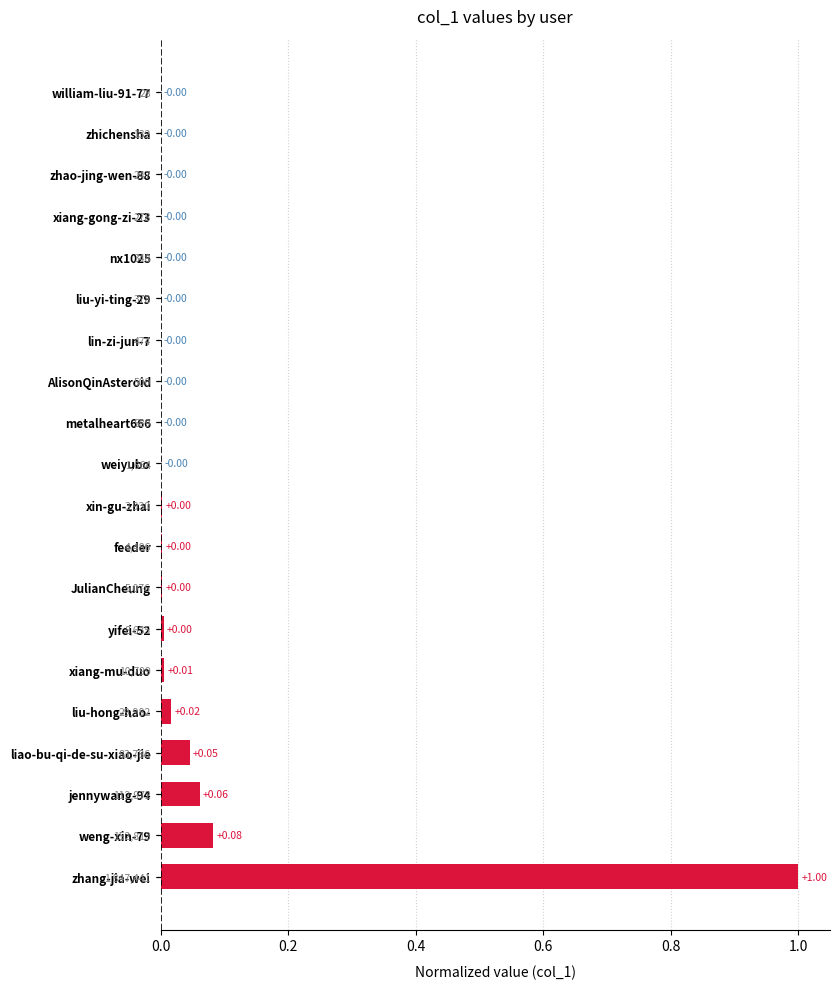

The value at xiang-mu-duo is 0.0. True or false?

True